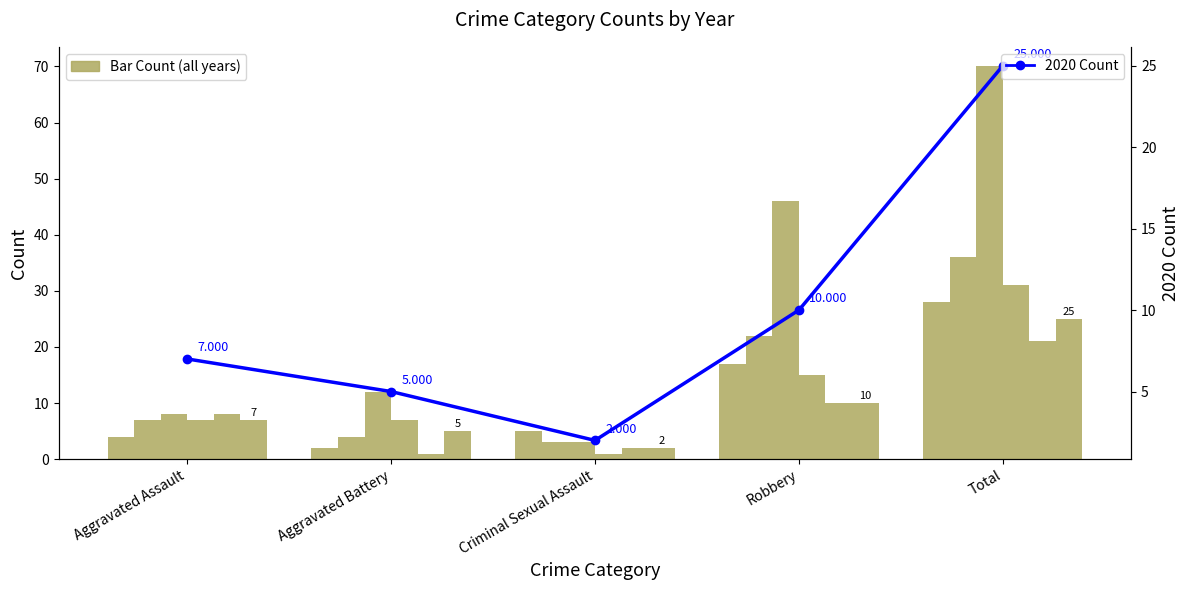

What is the difference between the values at Robbery and Total?

15